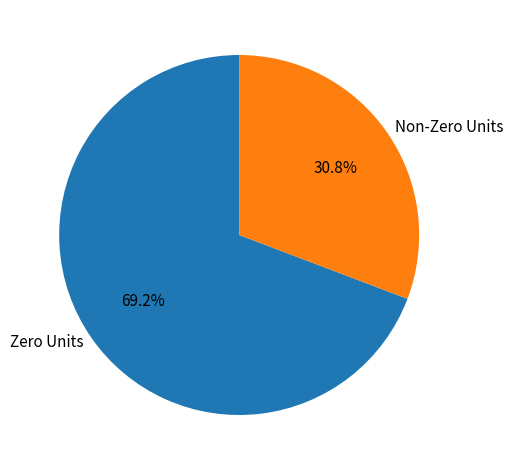

Which category has the smallest portion of the pie?

Non-Zero Units